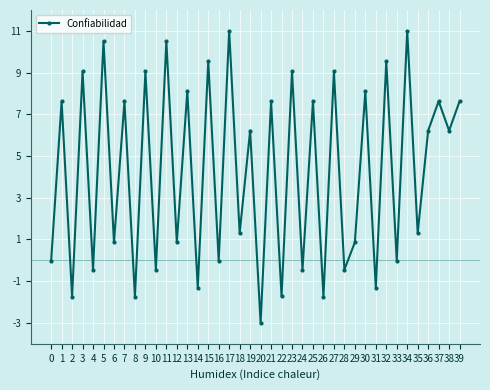

What is the smallest value displayed?

-3.0